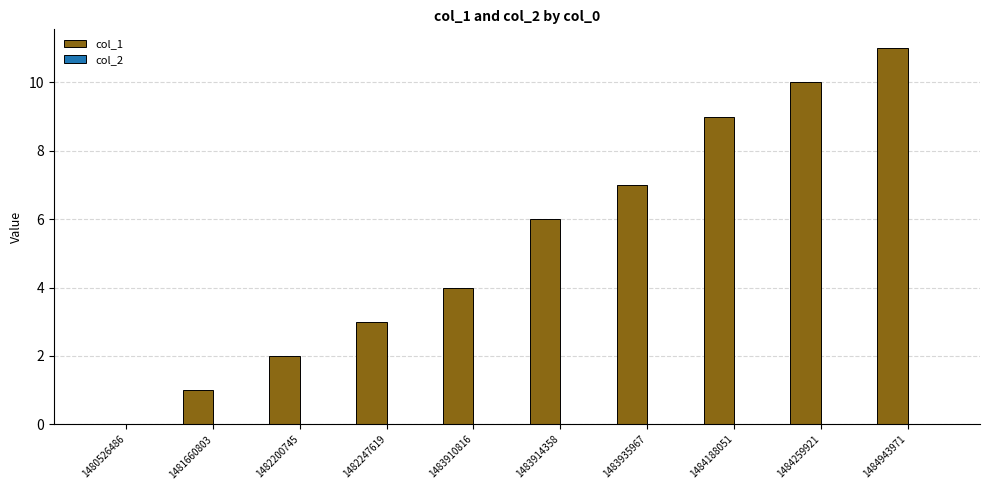

What is the change in value from 1483935967 to 1484943971?

+4